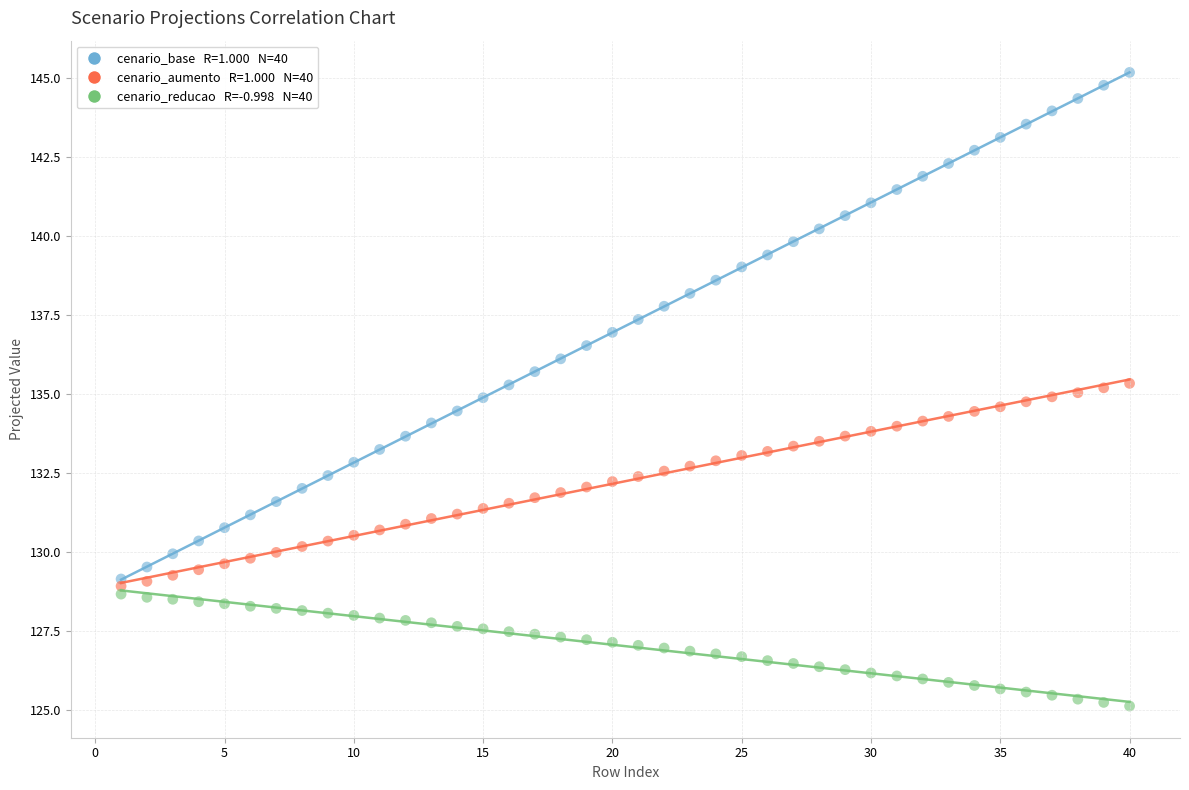

Across all data points, what is the range of Y values (max minus min)?

20.1